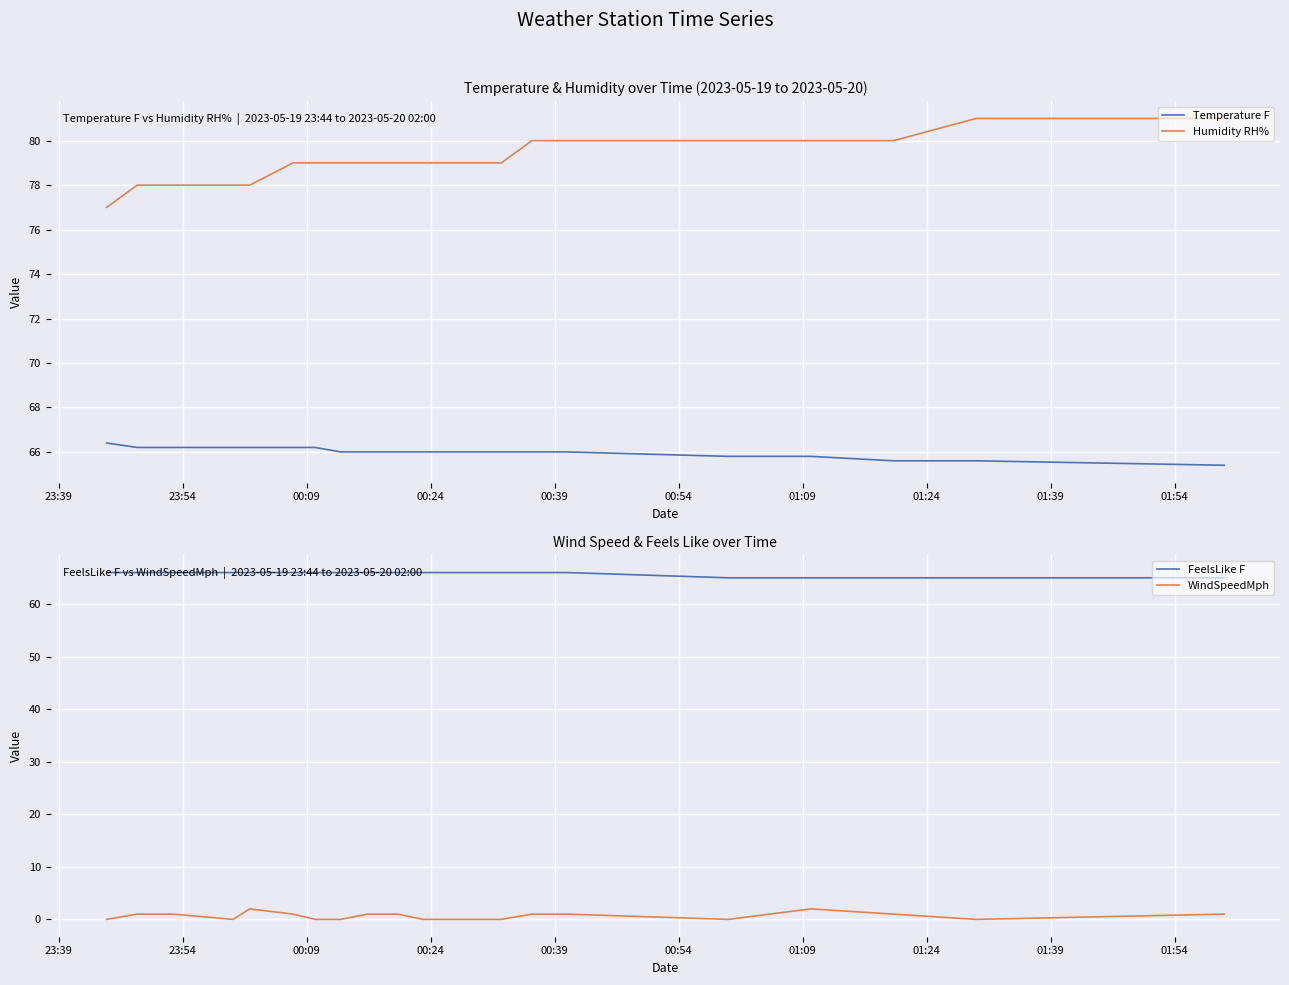

True or false: WindSpeedMph and FeelsLike F intersect in this chart.

False